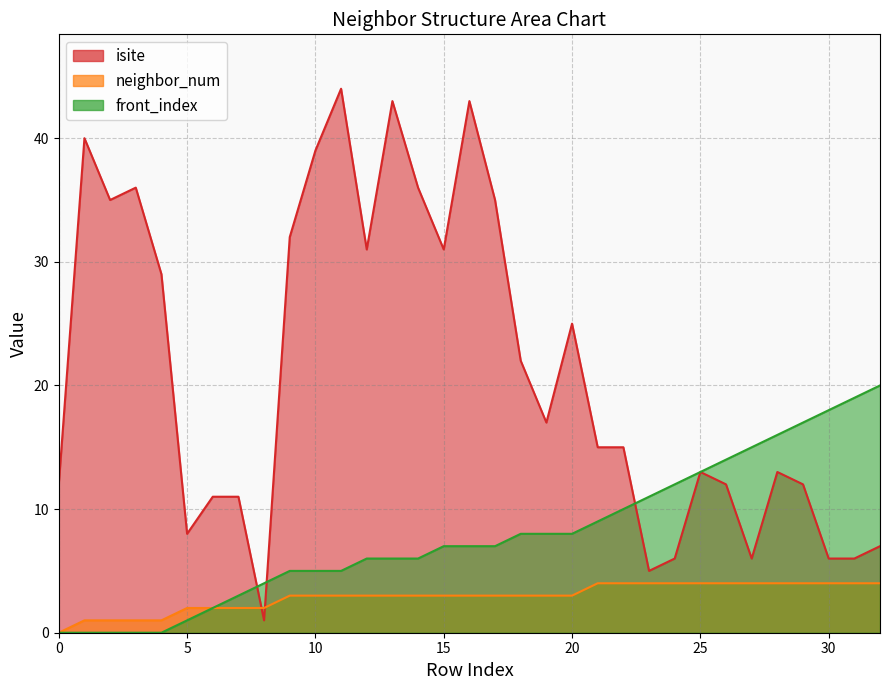

What is the average value of the neighbor_num series?

3